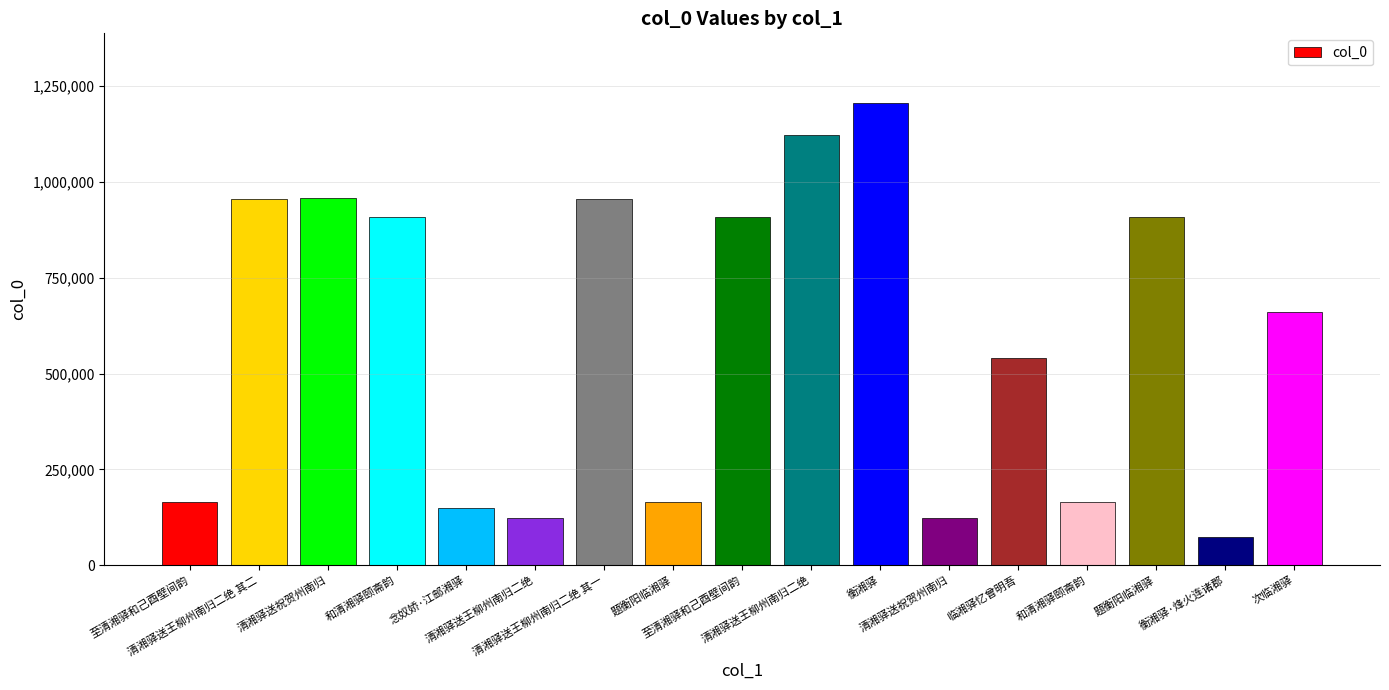

Where is the data nearest to the value 640766?

次临湘驿